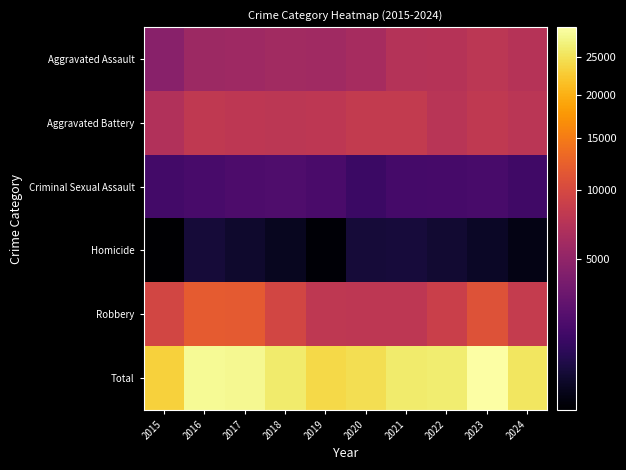

Reading left to right, extract all data points from this chart.

Aggravated Assault: 2015=4480	2016=5713	2017=5793	2018=6002	2019=5841	2020=6265	2021=7242	2022=7280	2023=7712	2024=7358
Aggravated Battery: 2015=7019	2016=8086	2017=7845	2018=7735	2019=7858	2020=8321	2021=8347	2022=7491	2023=8078	2024=7626
Criminal Sexual Assault: 2015=1705	2016=1854	2017=1979	2018=2040	2019=1921	2020=1493	2021=1746	2022=1810	2023=1845	2024=1602
Homicide: 2015=496	2016=786	2017=672	2018=588	2019=499	2020=787	2021=804	2022=725	2023=626	2024=538
Robbery: 2015=9638	2016=11960	2017=11880	2018=9681	2019=7995	2020=7855	2021=7920	2022=8963	2023=11053	2024=8438
Total: 2015=23338	2016=28399	2017=28169	2018=26046	2019=24114	2020=24721	2021=26059	2022=26269	2023=29314	2024=25562